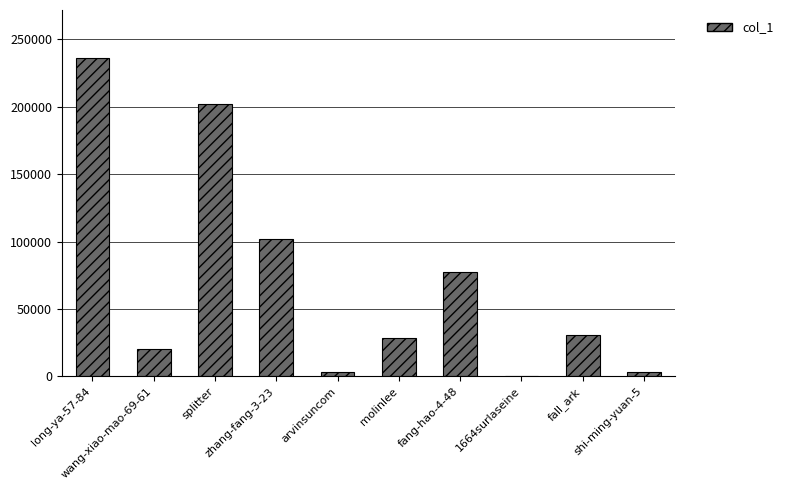

How many distinct data groups are displayed?

1